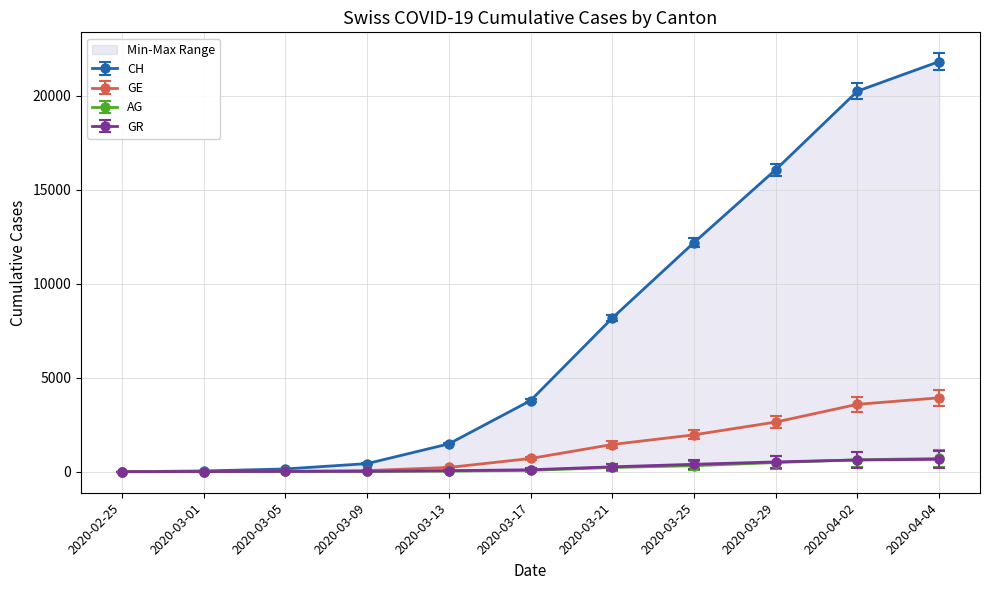

What are all the series names shown in the legend?

CH, GE, AG, GR